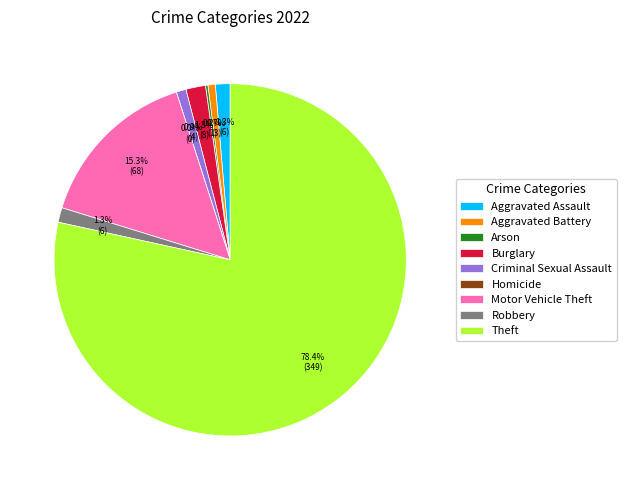

Combined, what portion of the pie is Aggravated Battery and Motor Vehicle Theft?

16.0%